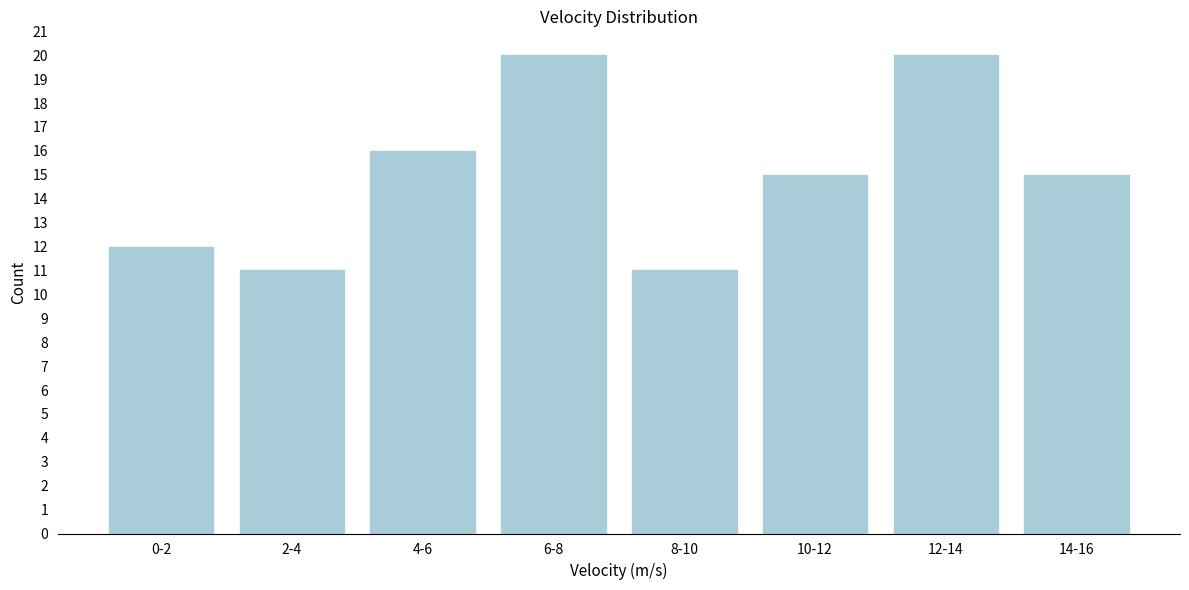

Reading left to right, transcribe all the data shown in this chart.

0-2=12	2-4=11	4-6=16	6-8=20	8-10=11	10-12=15	12-14=20	14-16=15